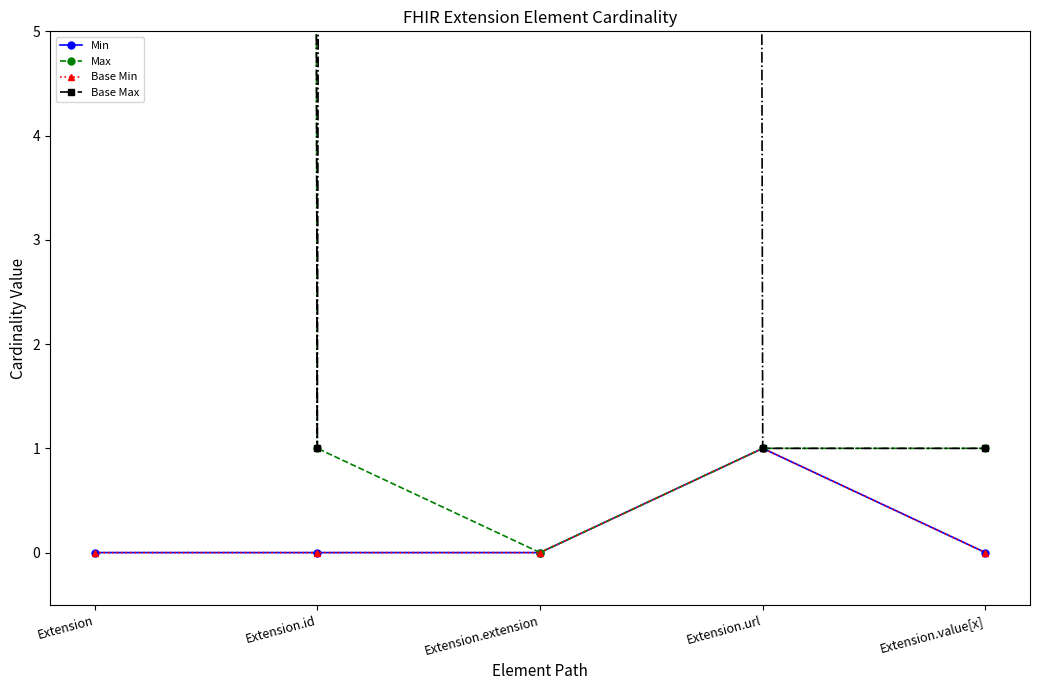

Is the value of Base Min at Extension.url greater than the value of Min at Extension.extension?

Yes